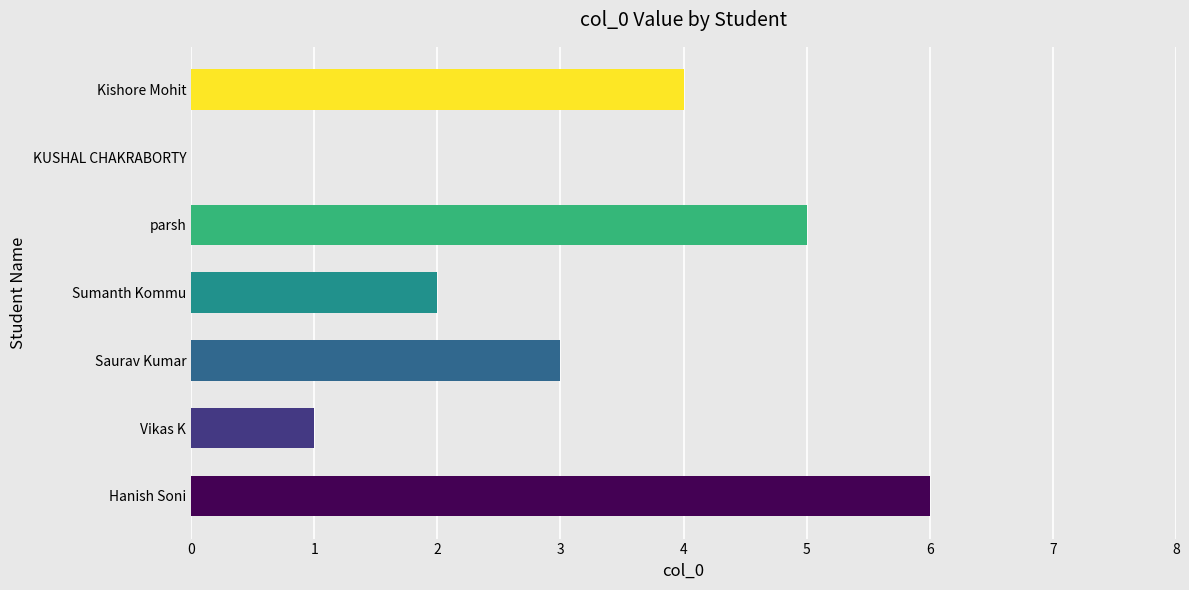

What is the approximate value at Hanish Soni?

6